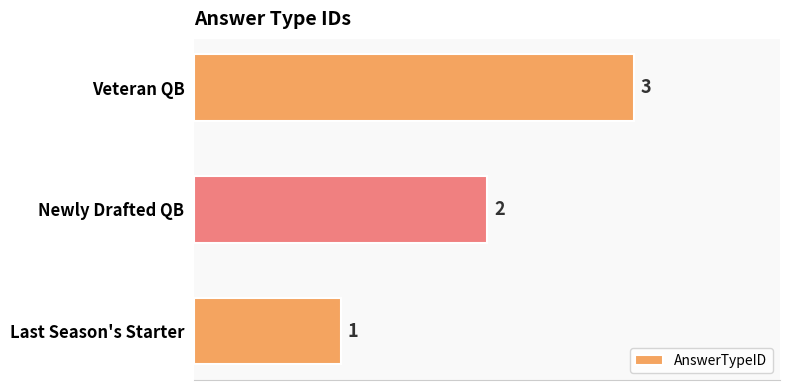

Which category has the highest value across all series?

Veteran QB